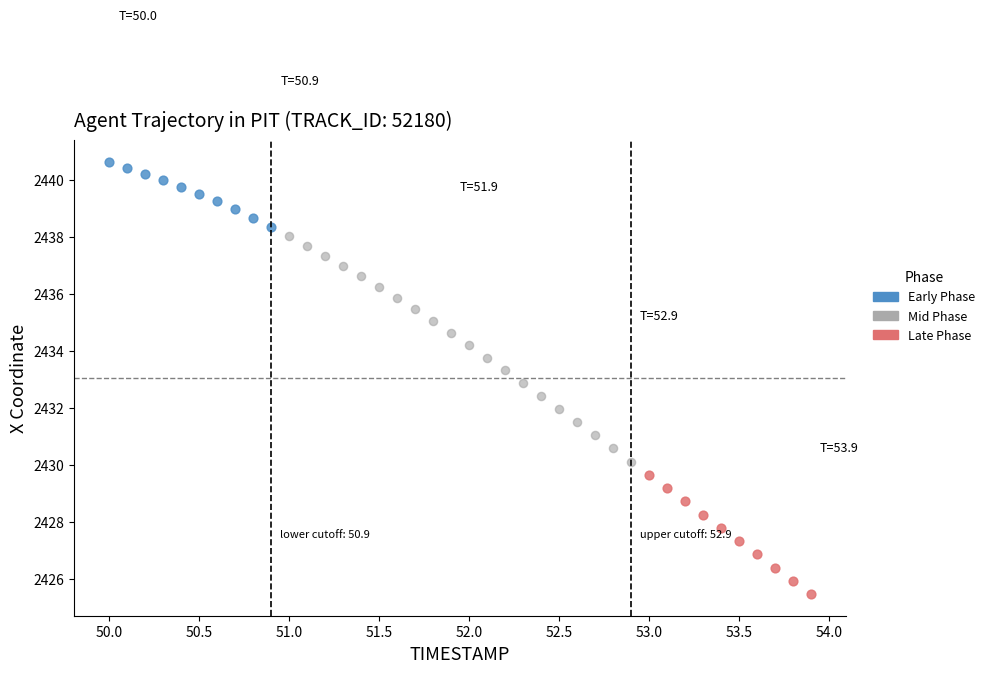

Which series contains the lowest Y value?

Late Phase